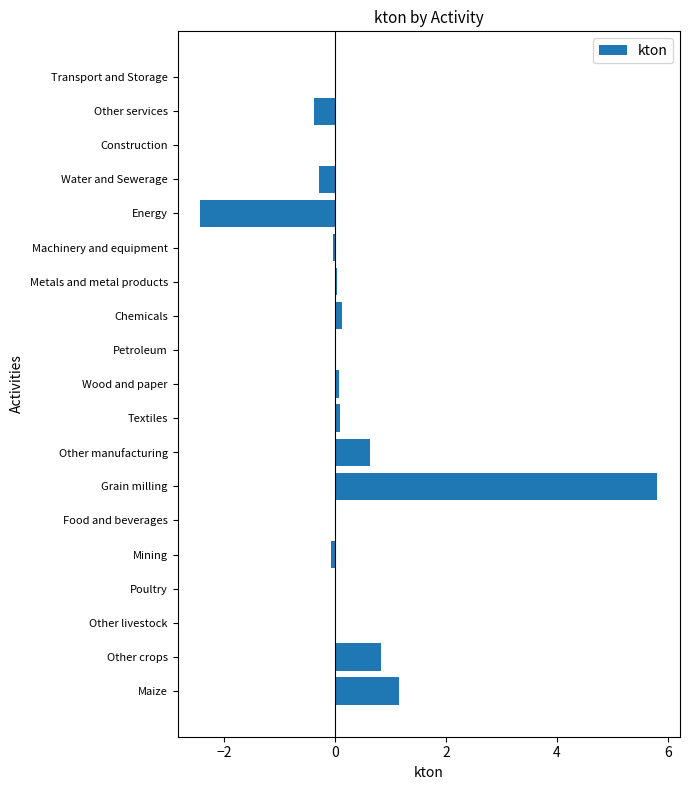

Is it true that the value at Other crops is 0.4?

False